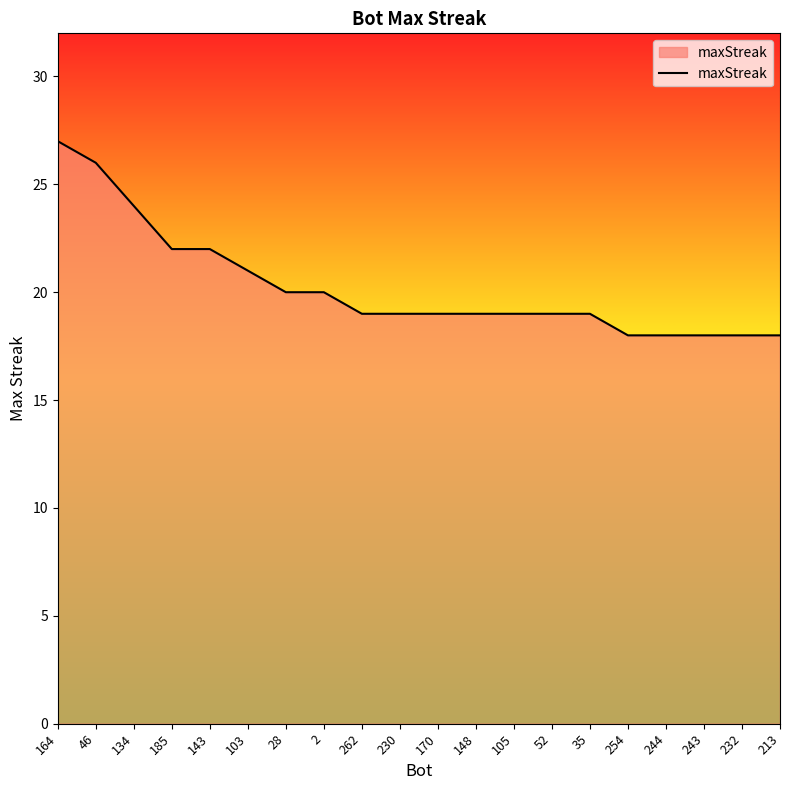

What position from the left is 230?

10